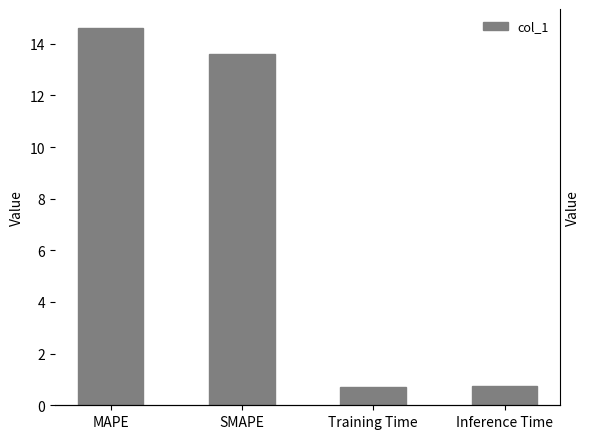

What is the sum of all values?

29.7